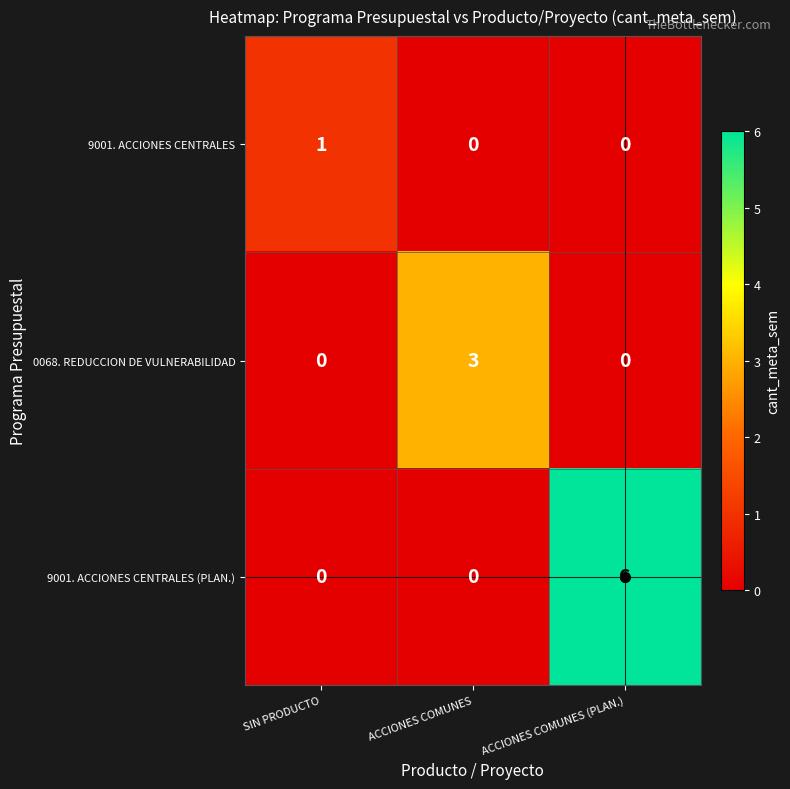

List the series in order of their overall mean, lowest first.

9001. ACCIONES CENTRALES, 0068. REDUCCION DE VULNERABILIDAD, 9001. ACCIONES CENTRALES (PLAN.)